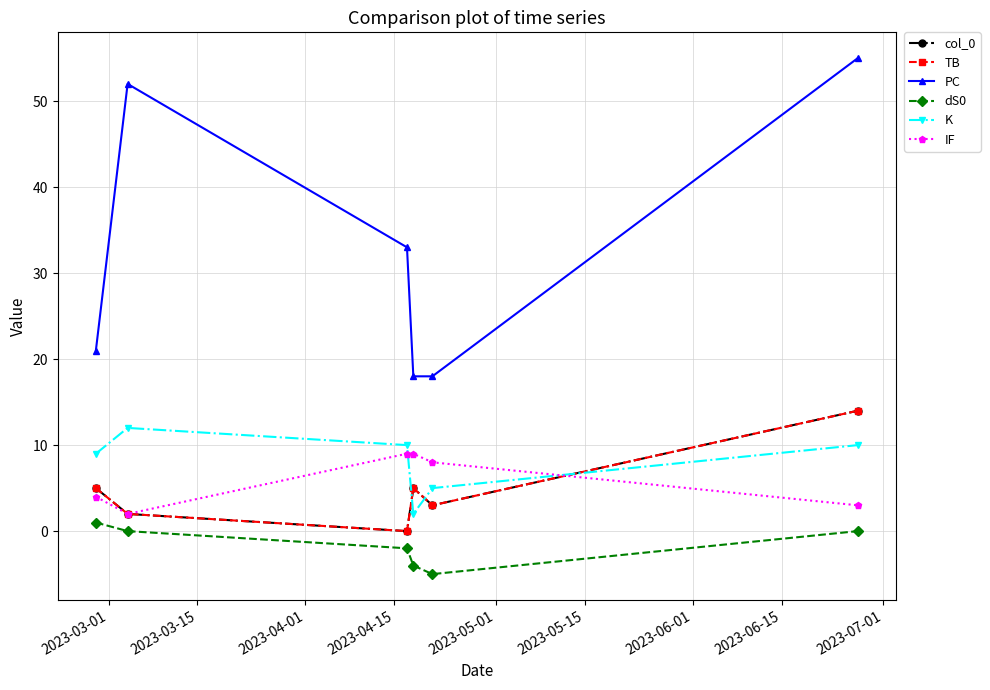

How many lines are shown in the chart?

6